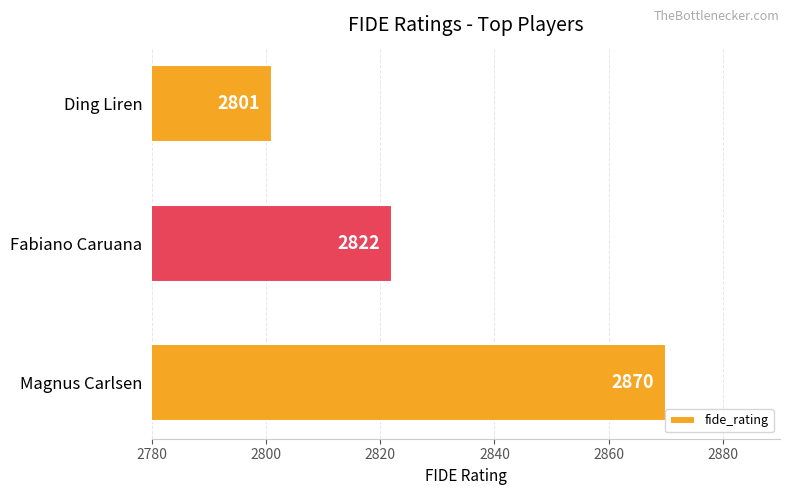

What value does the data have at Magnus Carlsen?

2870